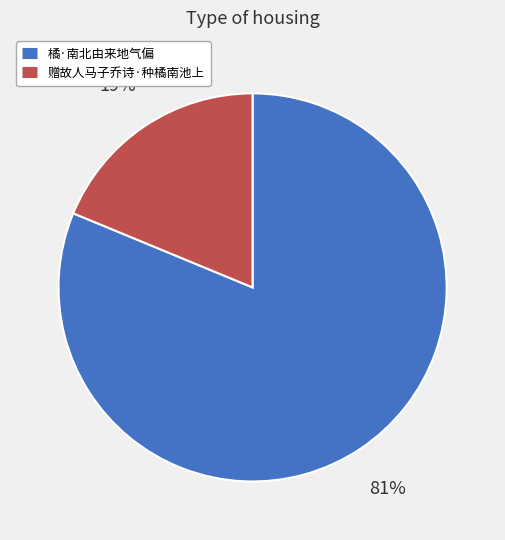

How many segments does this pie chart have?

2